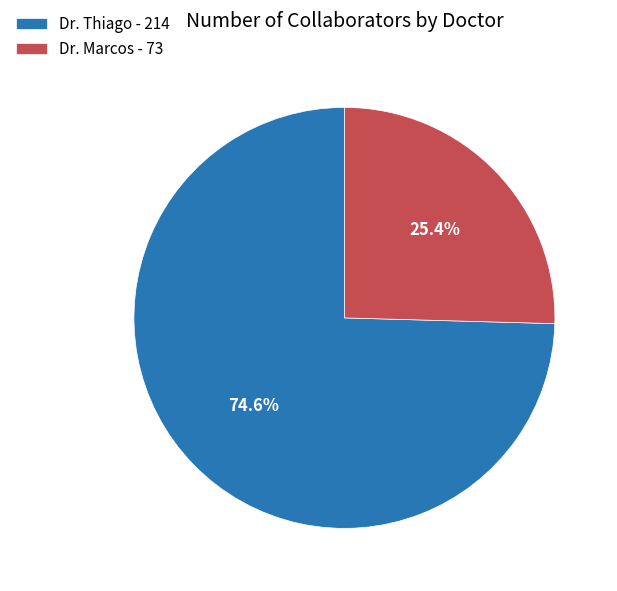

Does Dr. Thiago account for over 50% of the chart?

Yes